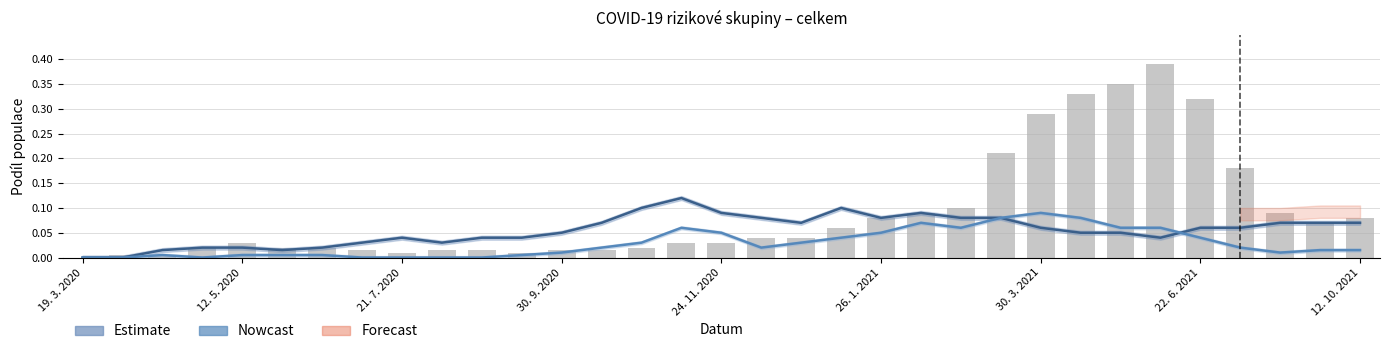

Are the bars horizontal?

No